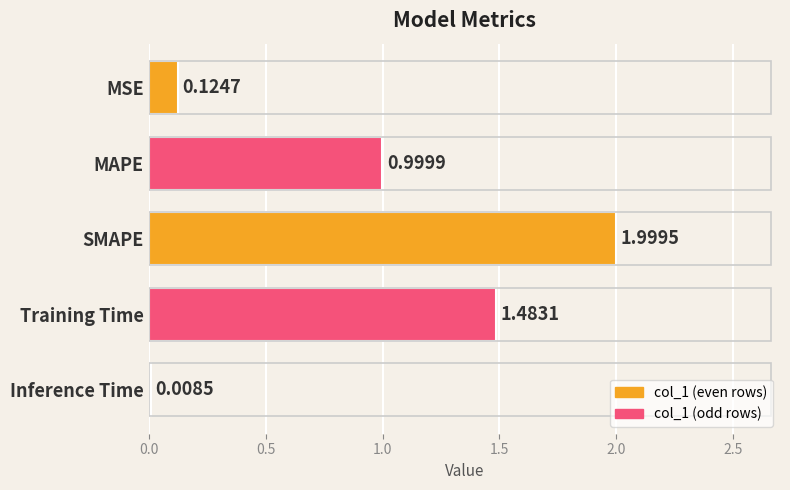

What is the average value?

0.9